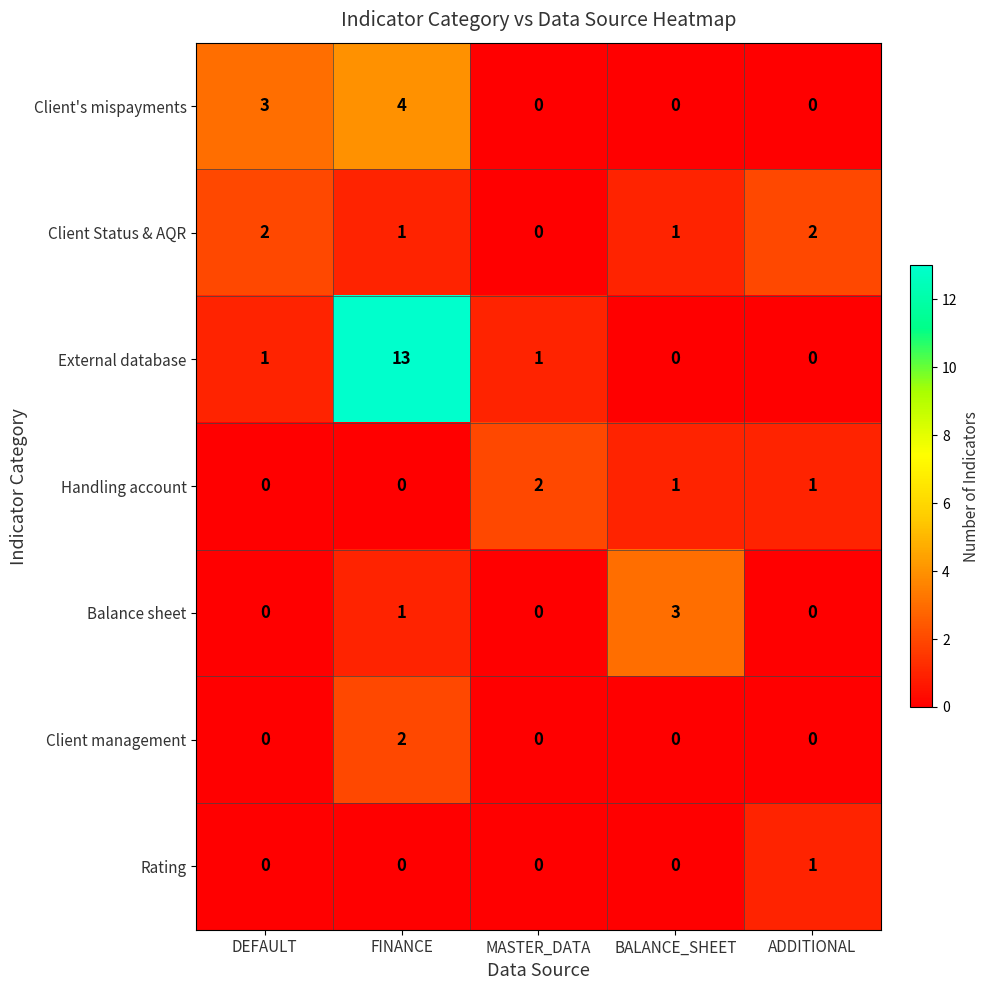

Which series has the largest range (max minus min)?

External database